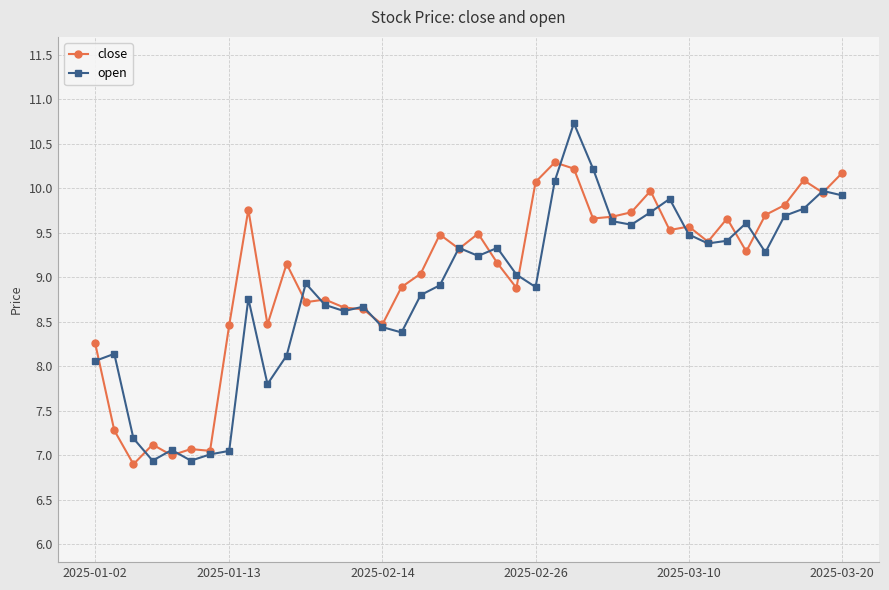

Which series has the largest range (max minus min)?

open